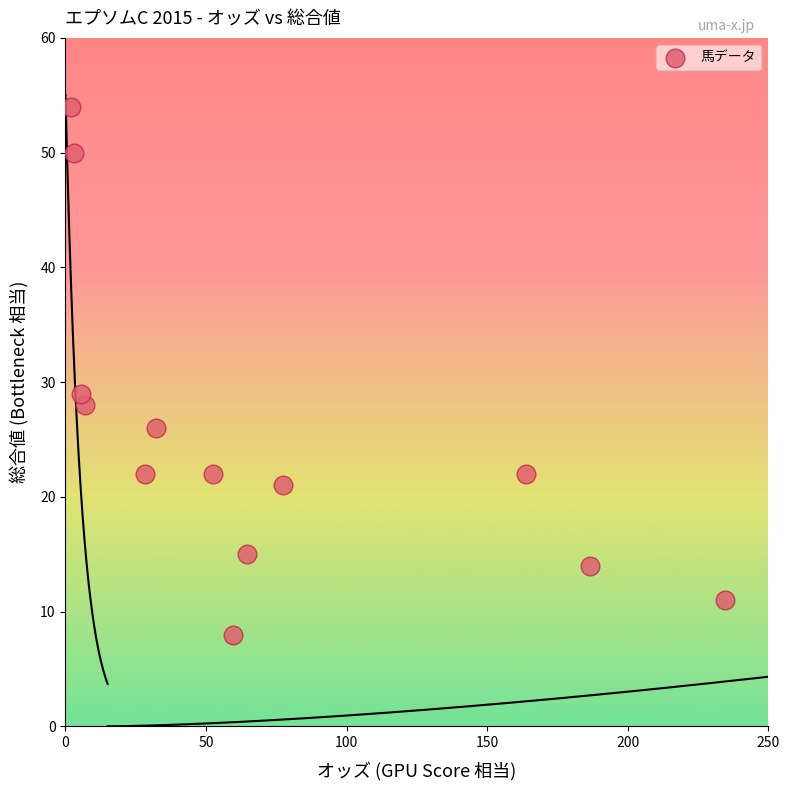

What Y value in the scatter plot is closest to 31?

29